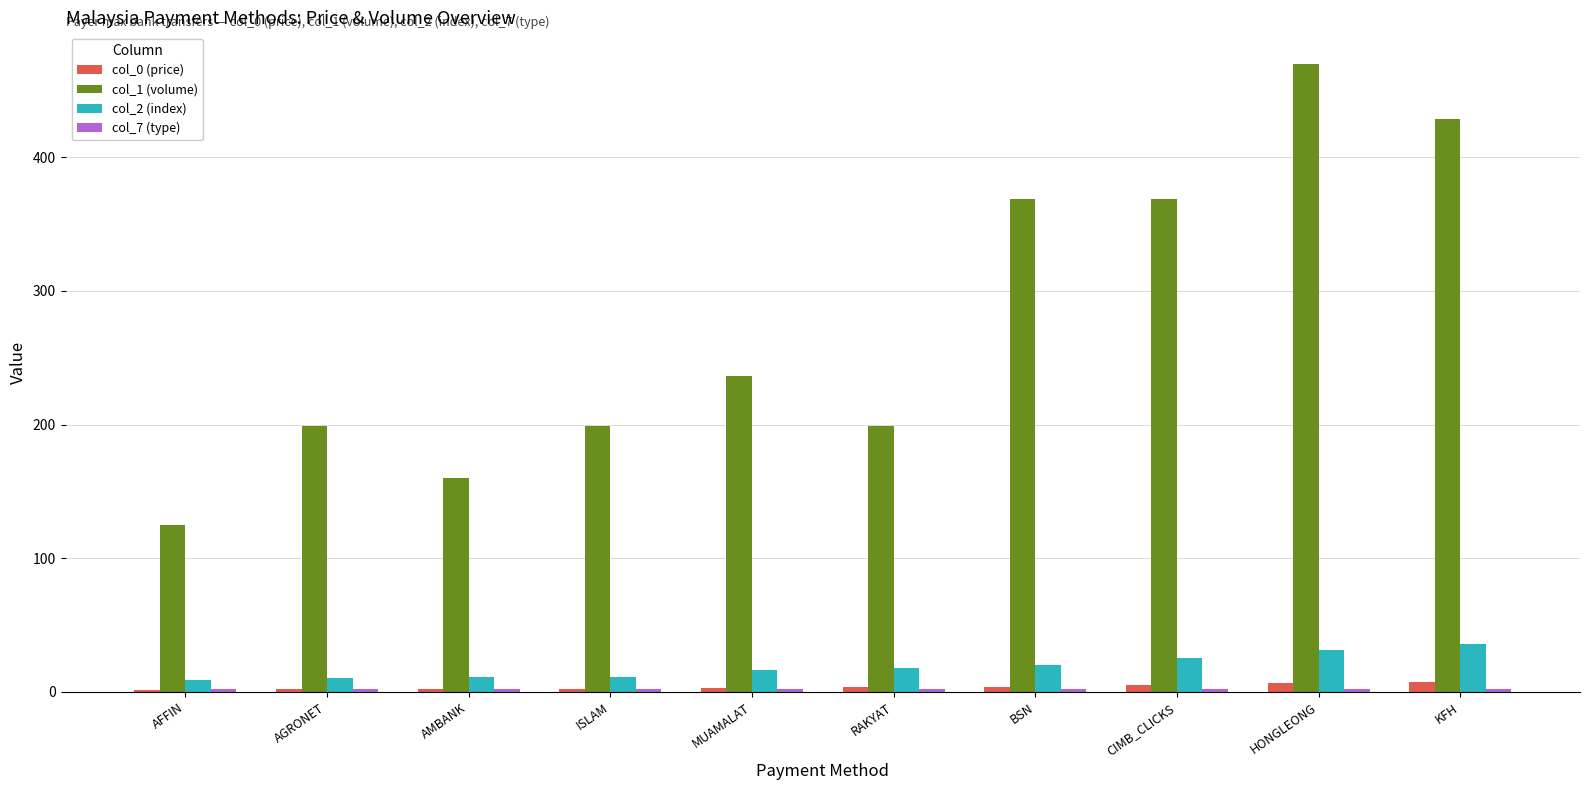

What is the smallest value displayed?

1.7